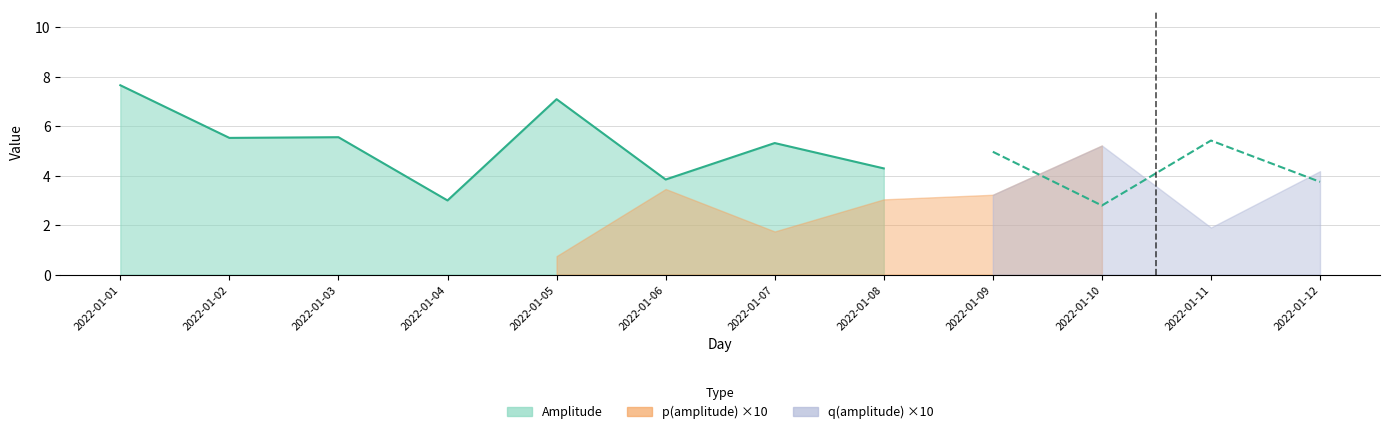

At how many categories does at least one series exceed 1?

12